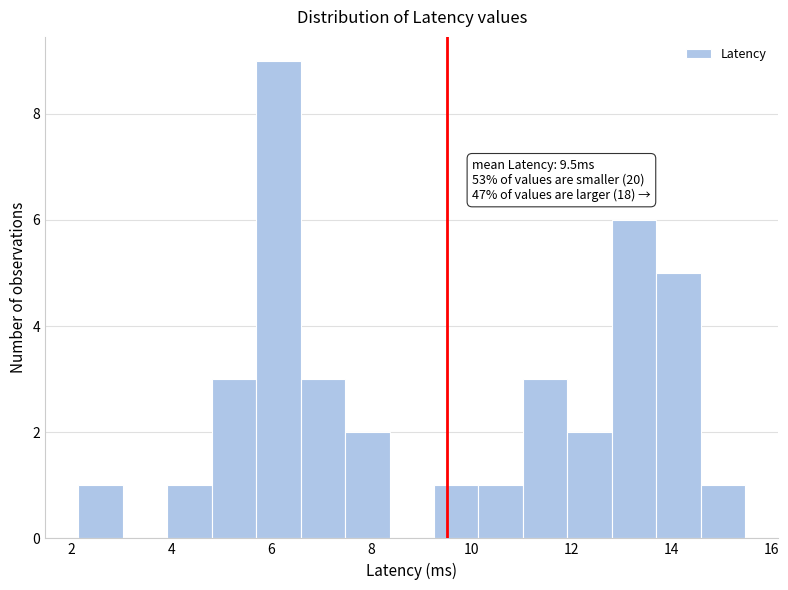

Over which range of the x-axis is the bar tallest?

5.6 to 6.6